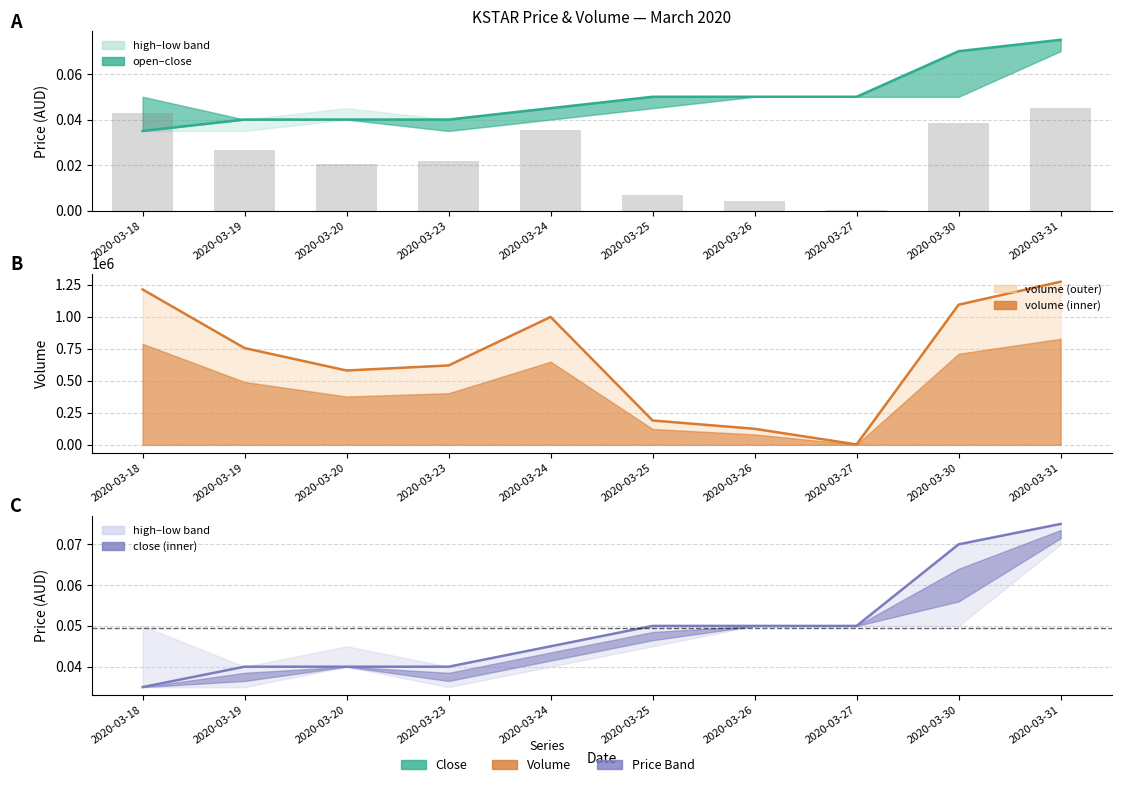

Is it true that vol equals 4701.1 at 2020-03-27?

False